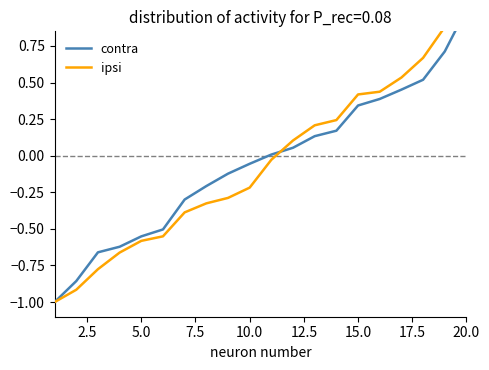

What is the sum of all contra values?

-1.1